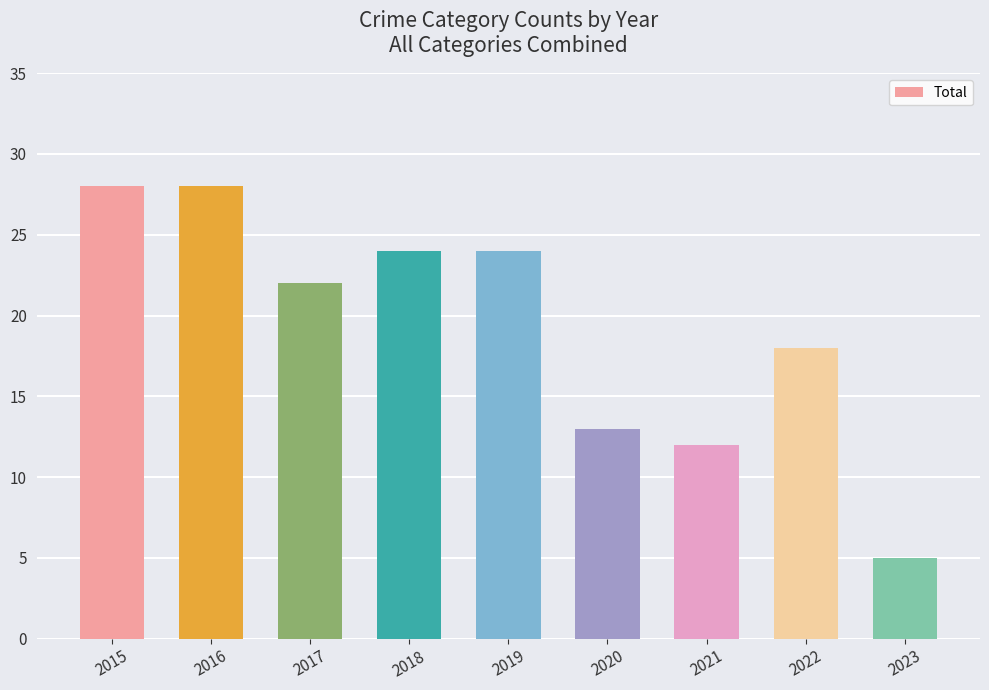

Which has a higher value, 2017 or 2018?

2018